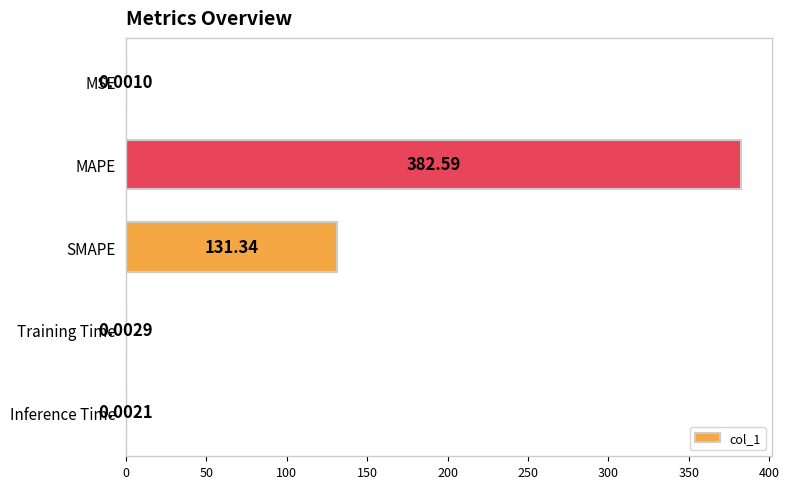

What is the sum of the values at SMAPE and MAPE?

513.9